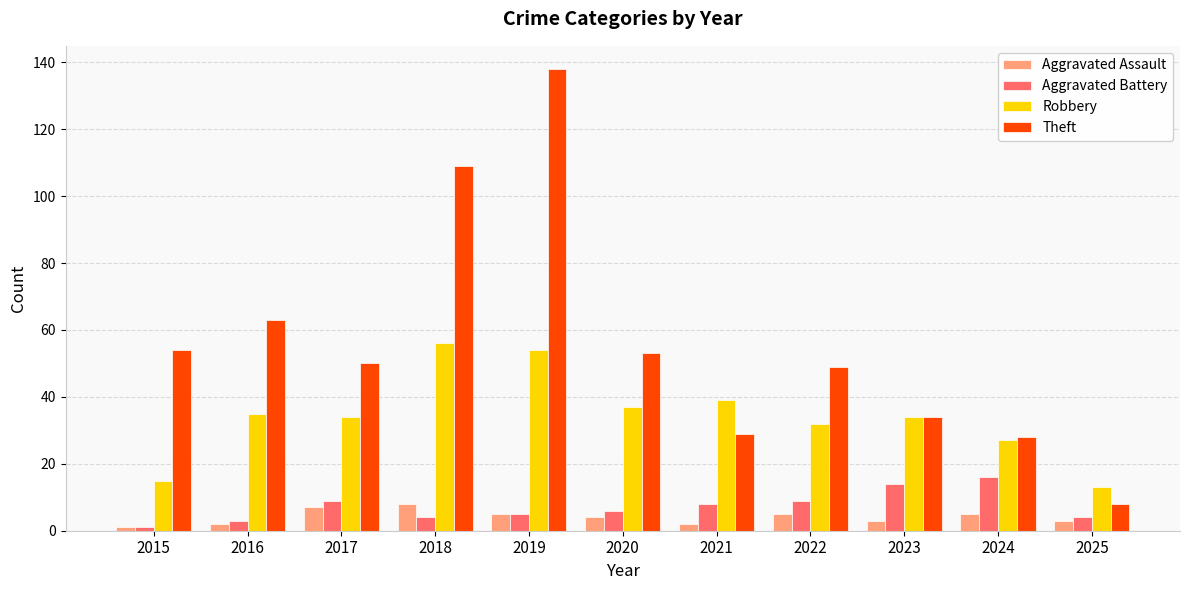

What is the highest value of the Aggravated Assault series?

8